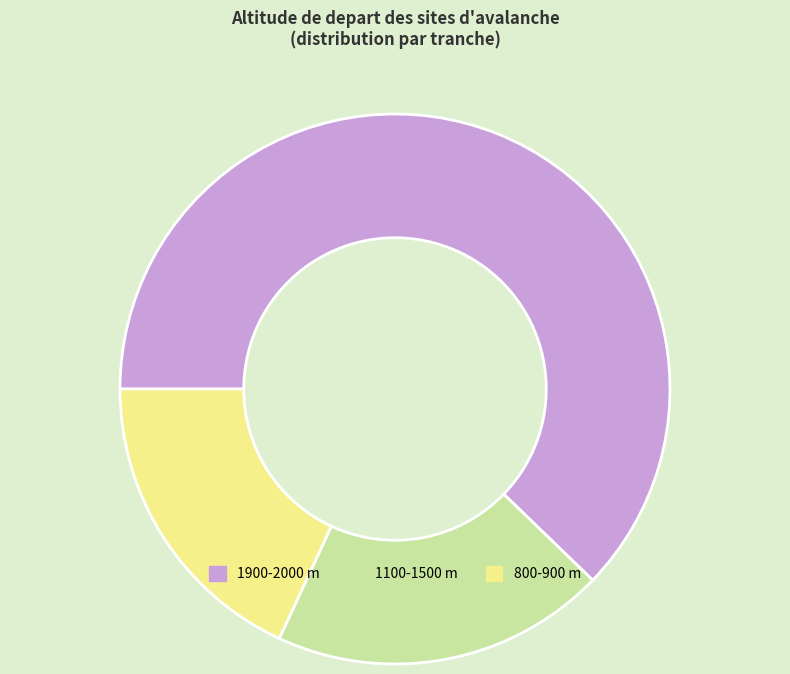

True or false: 1100-1500 m accounts for 20% of the total.

True